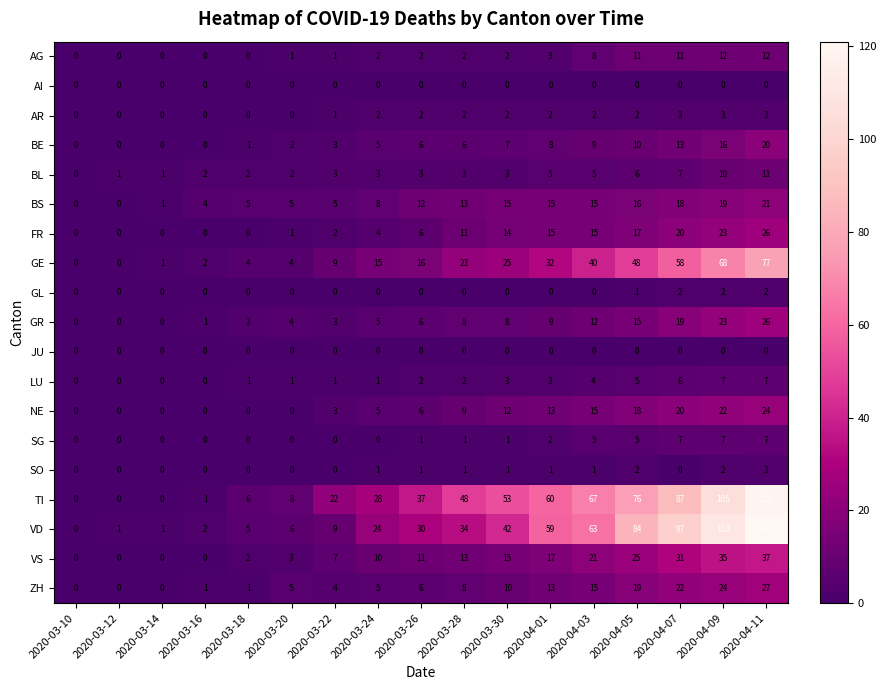

The value of SG at 2020-04-11 is 11. True or false?

False